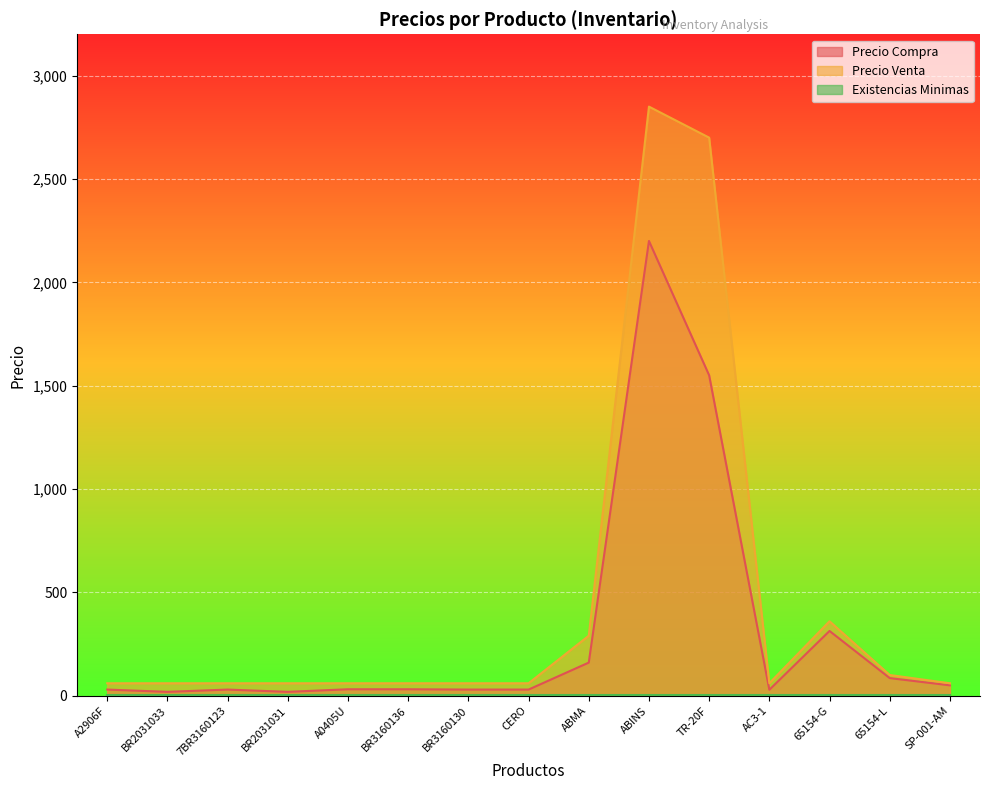

The Precio Compra series shows 1550.0 at TR-20F. True or false?

True